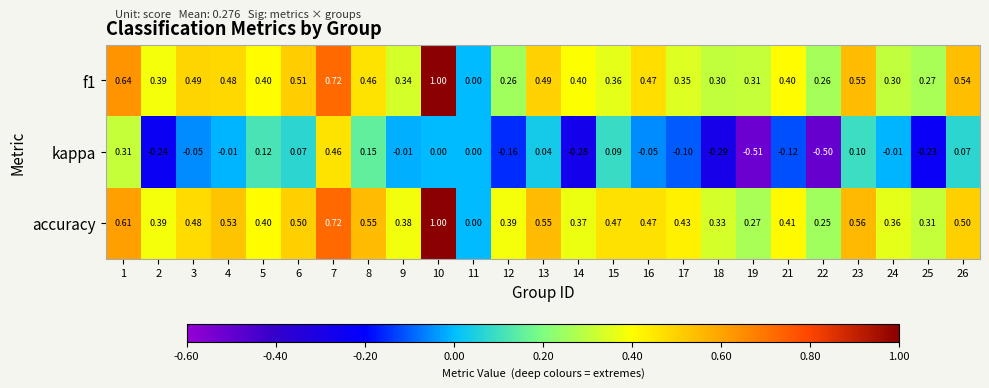

What is the difference between the highest and lowest values at 23?

0.5